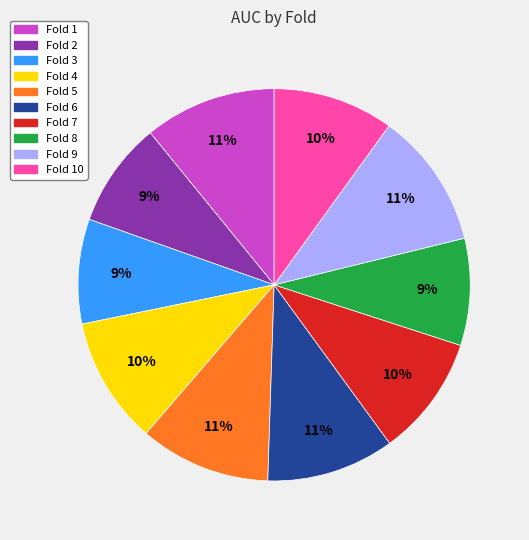

To the nearest percent, what percentage of the pie is Fold 10?

10%